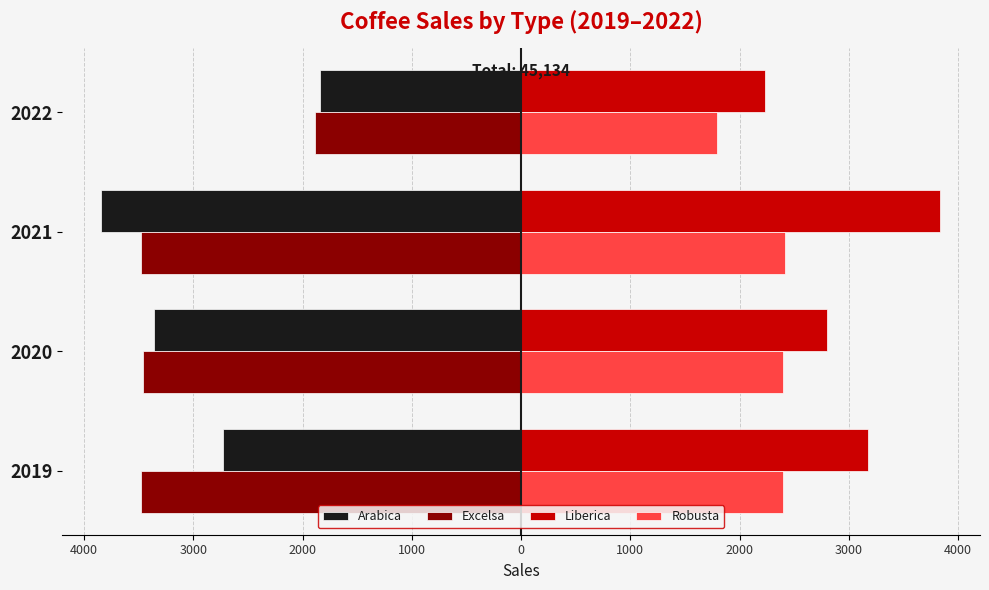

What is the average value of the Robusta series?

2251.3